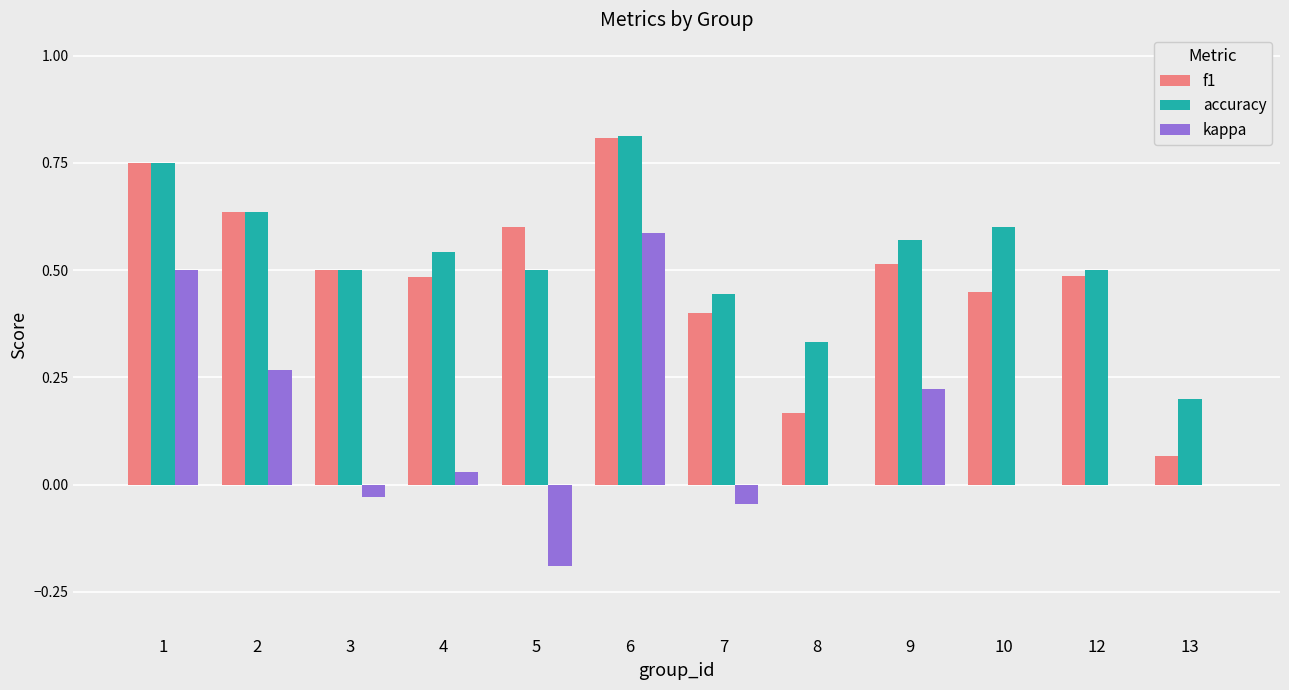

At which label is f1 closest to 0?

13